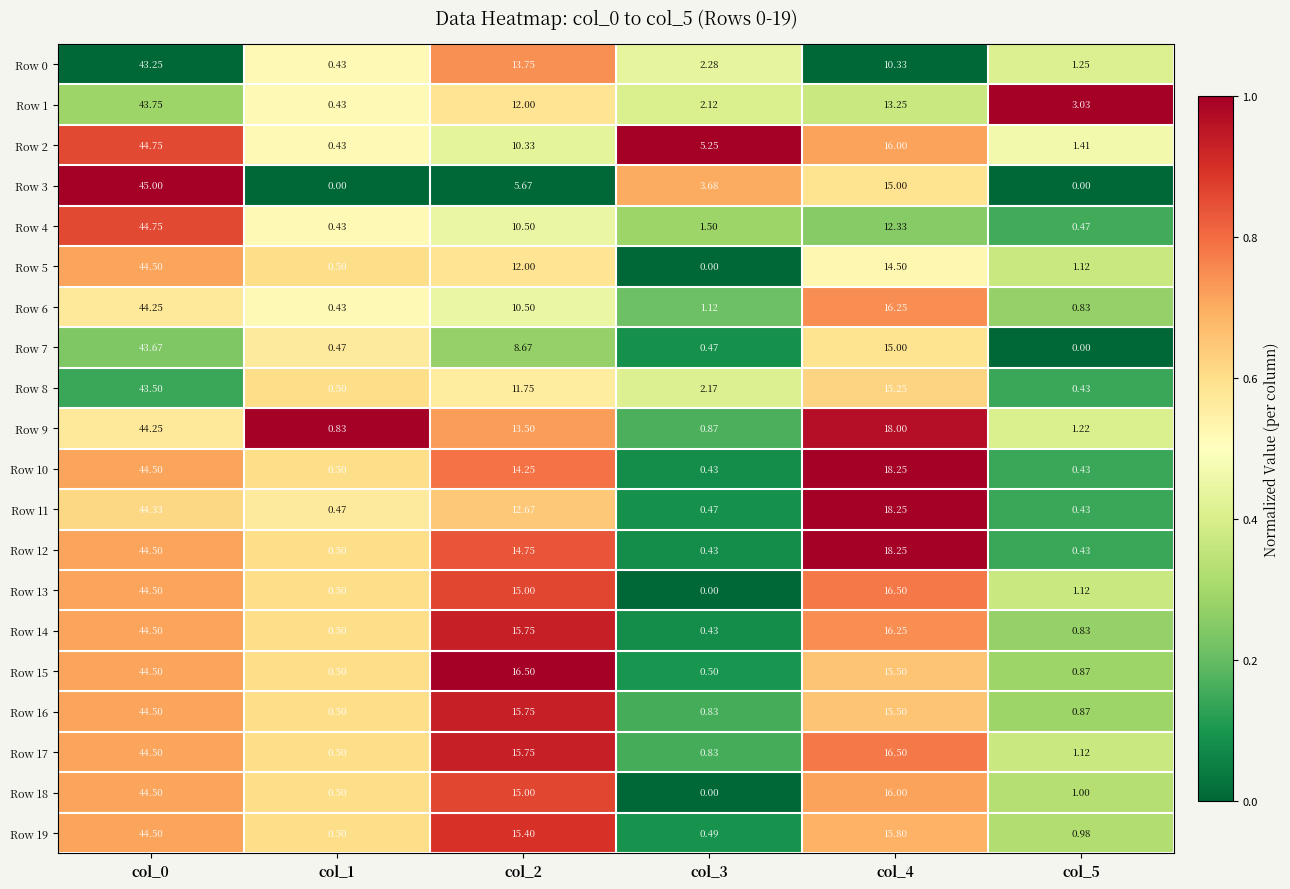

Is the value of Row 9 at col_4 greater than the value of Row 2 at col_1?

Yes